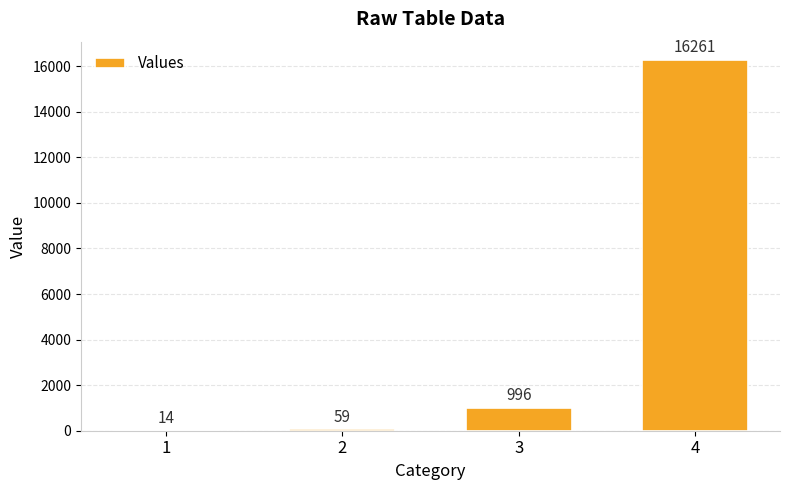

What is the greatest value displayed?

16261